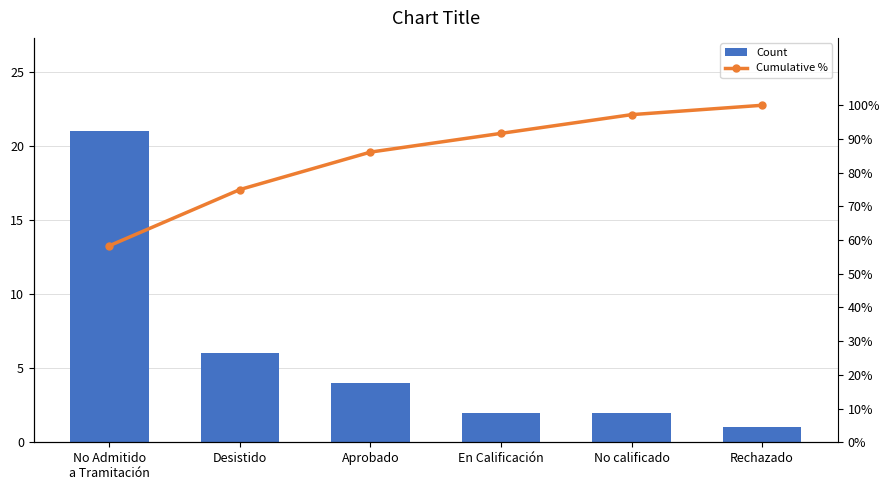

How many values in the Count series are below 4?

3